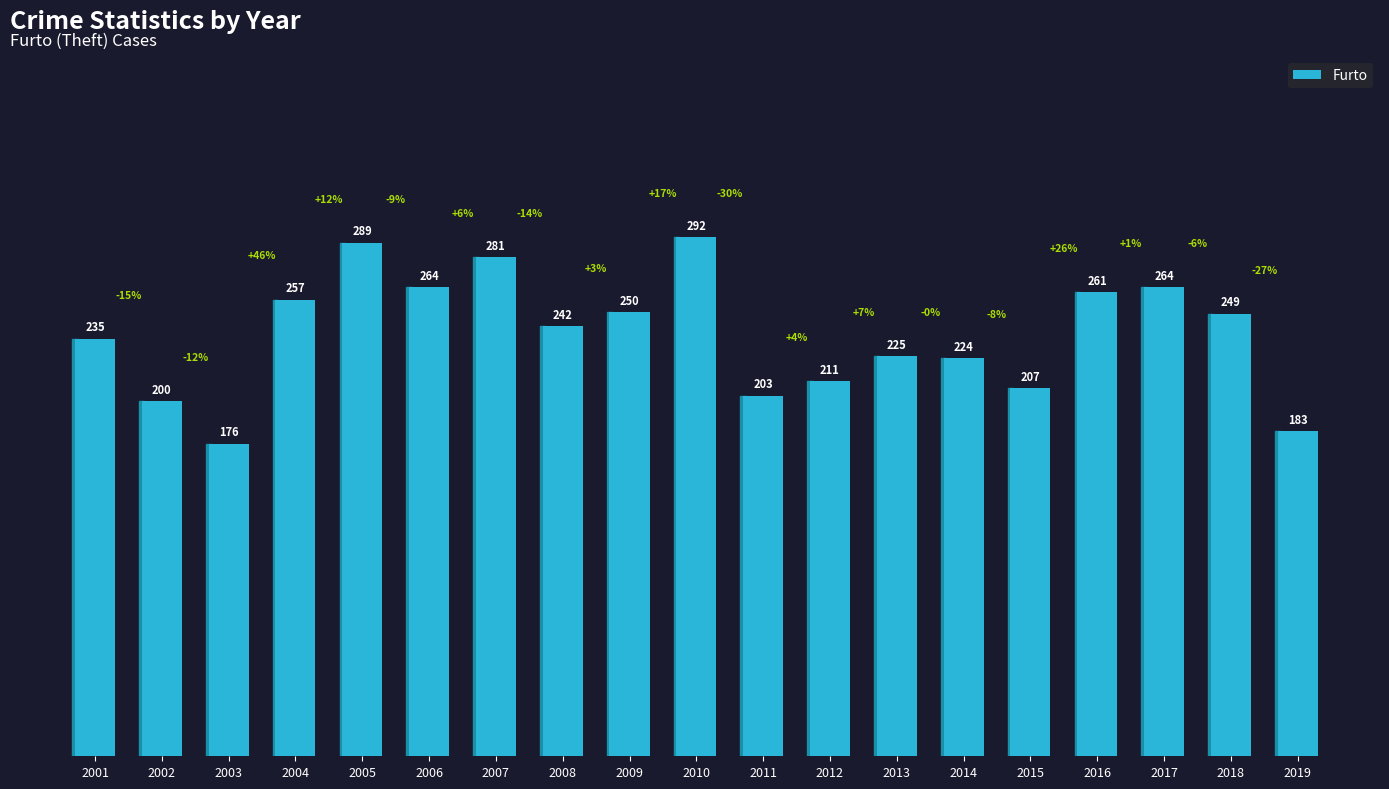

How many distinct data groups are displayed?

1